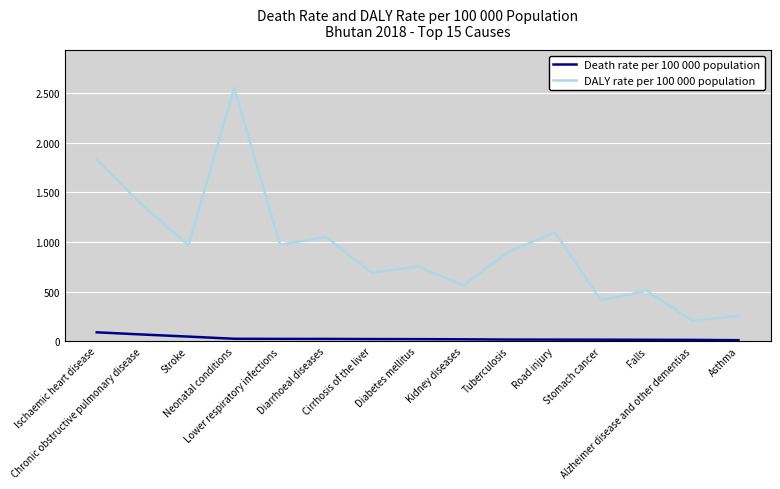

Does the chart have visible grid lines?

Yes